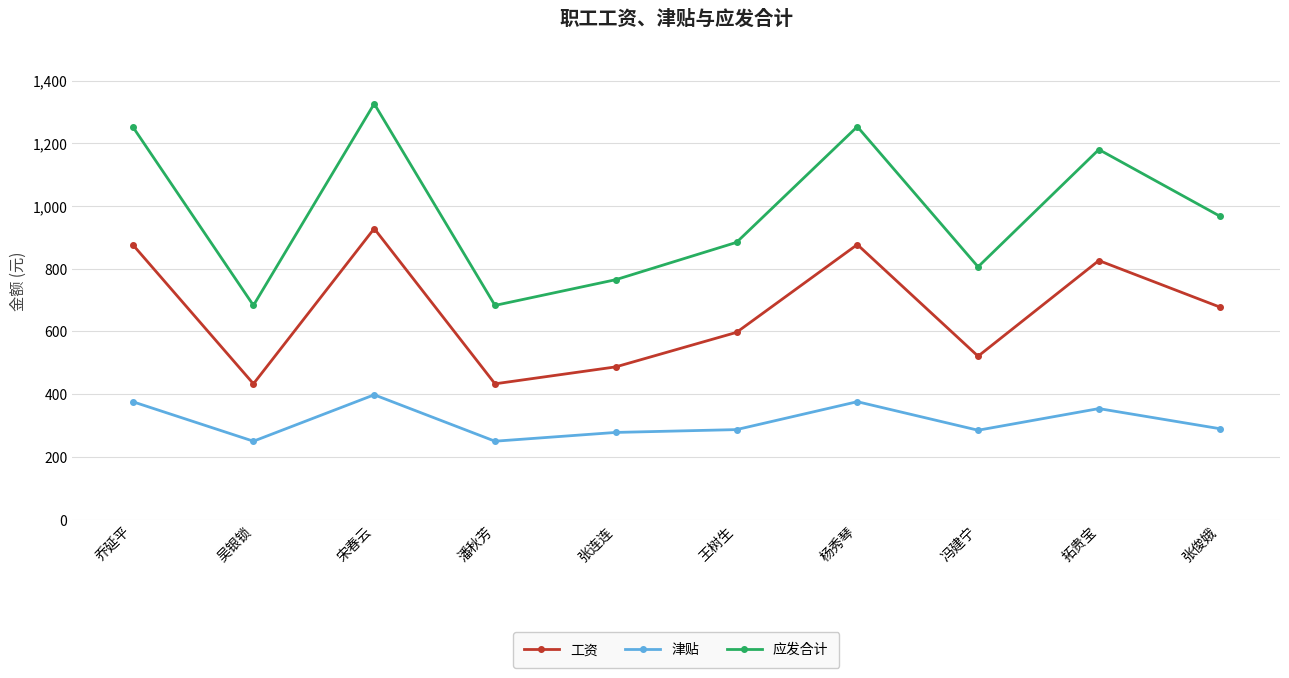

At 张连连, list the series in order from smallest to largest.

津贴, 工资, 应发合计